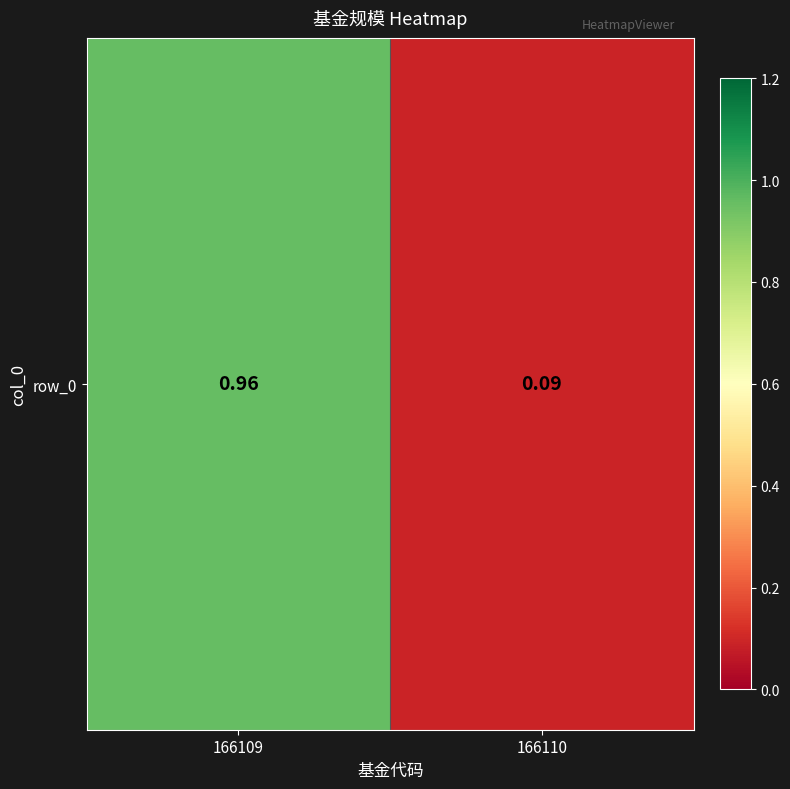

What is the maximum value shown in the chart?

1.0